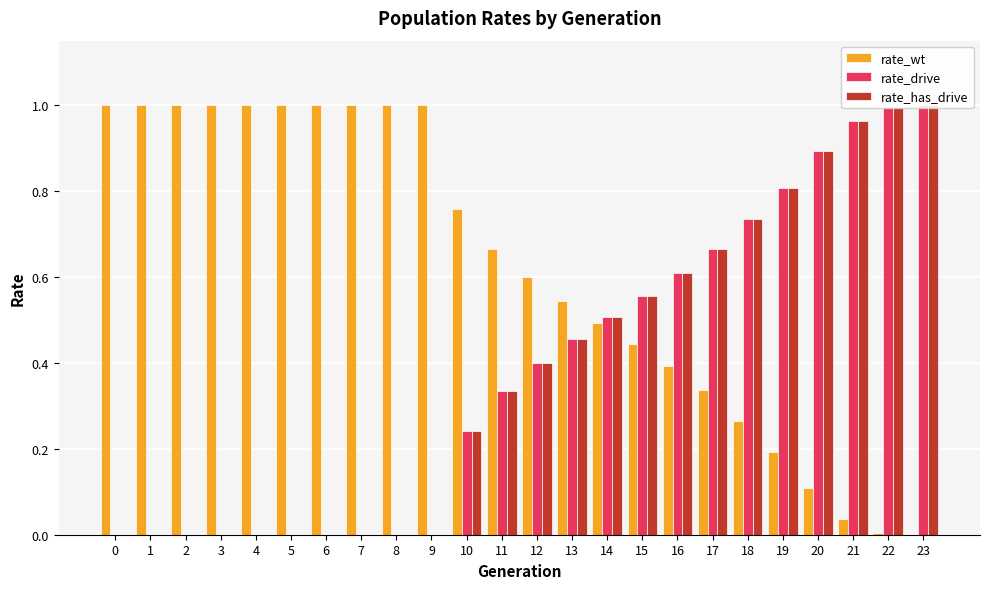

Which series has the largest total across all categories?

rate_wt